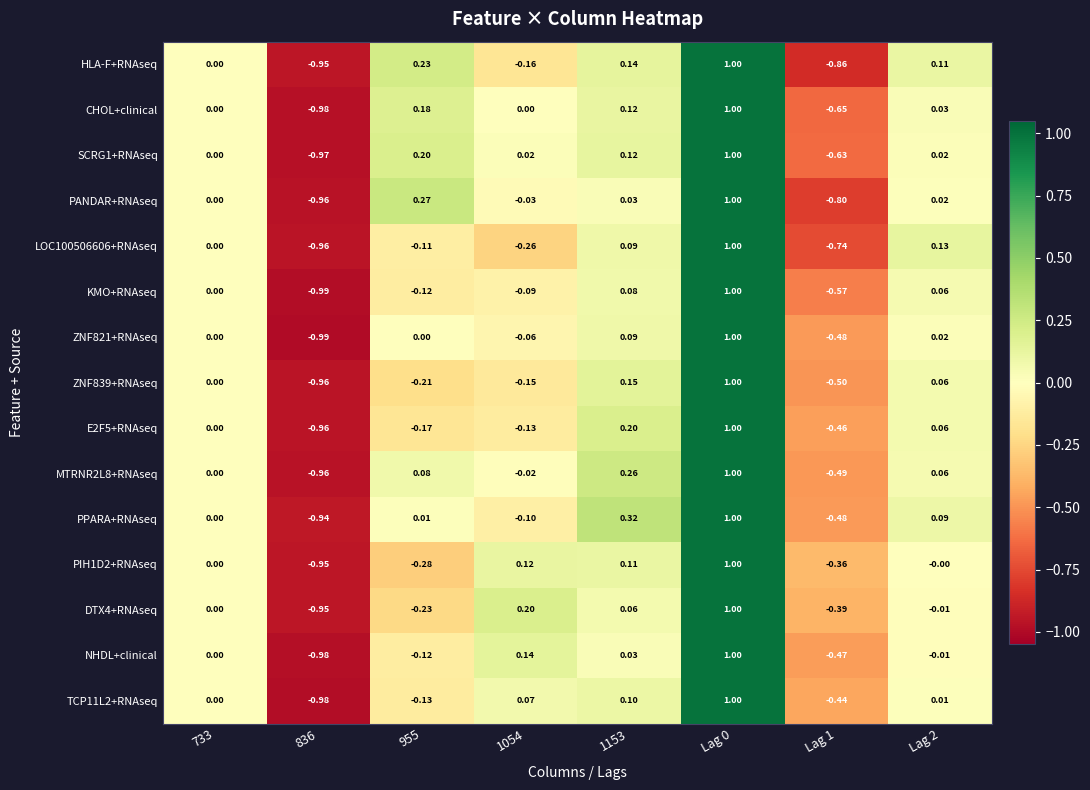

Which series changed the most between Lag 0 and Lag 1?

HLA-F+RNAseq